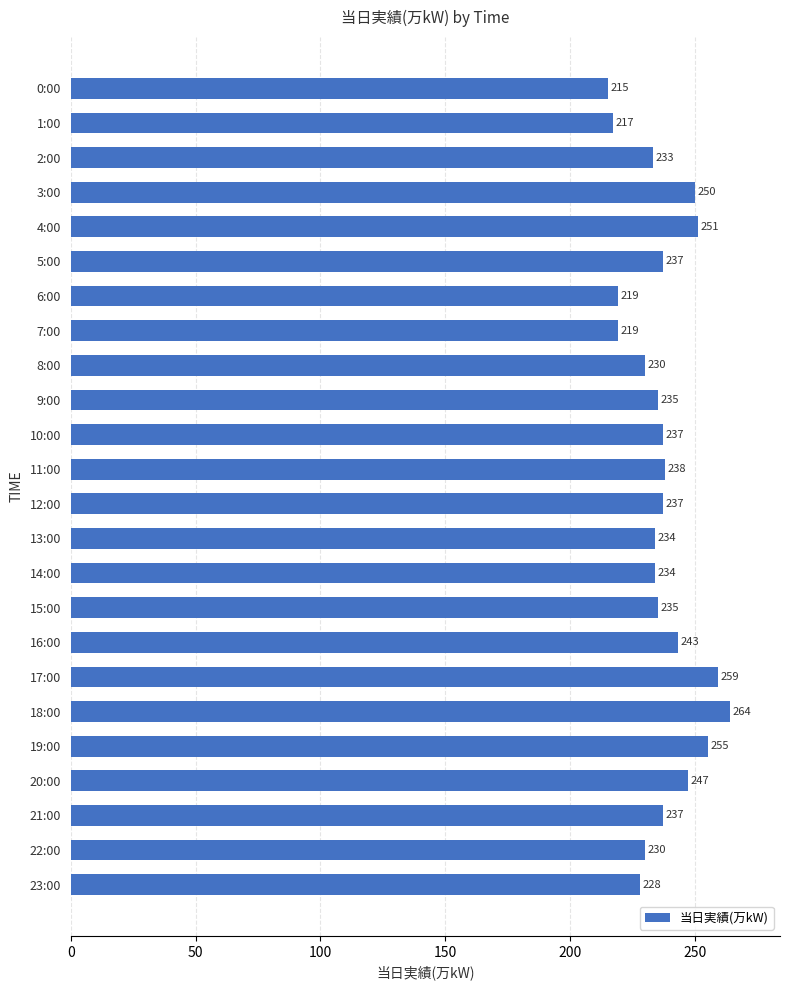

What is the label of the 17th bar from the bottom?

7:00